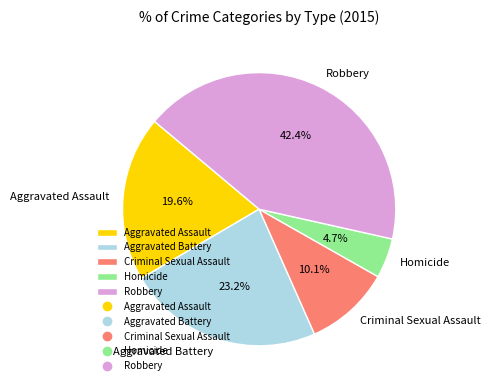

What is the largest slice in the pie chart?

Robbery